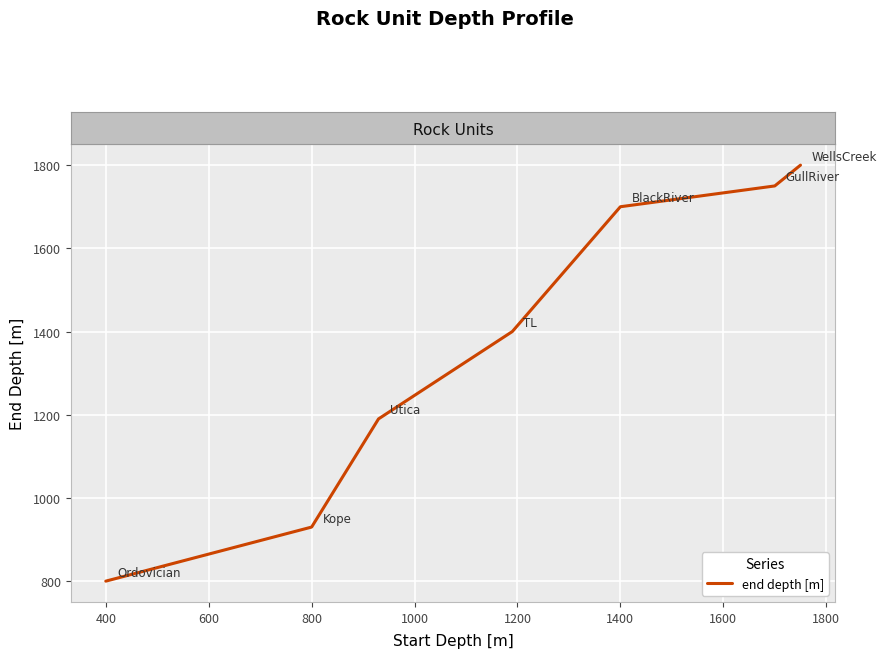

What is the average value?

1367